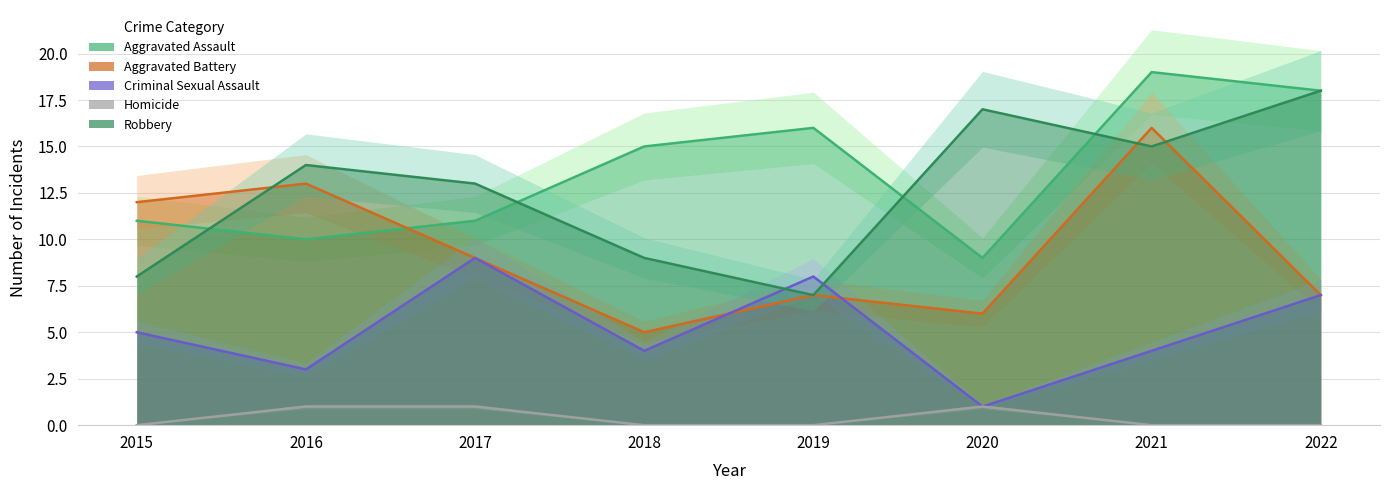

True or false: Robbery has more than 1 interior local peaks.

True